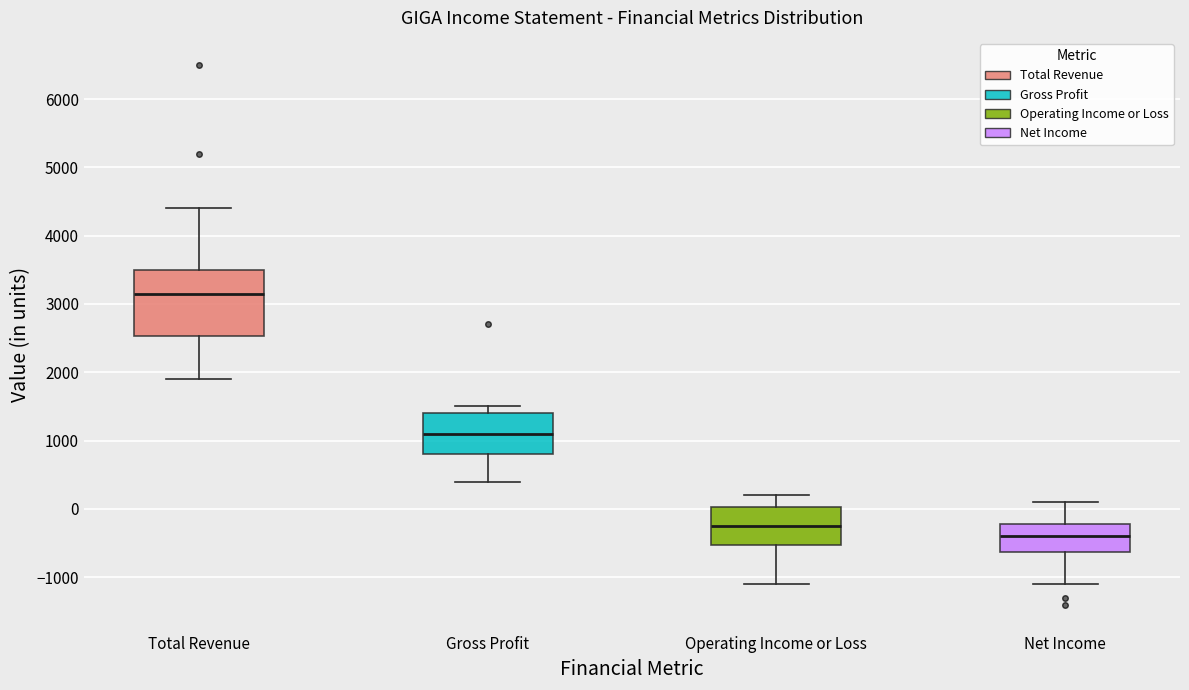

Reading left to right, transcribe this box plot: for each box, give where its median line is, the range the box spans, and where its two whiskers end, as read against the y-axis. The values are not printed on the chart, so give them approximately, as read against the axis.

Total Revenue: median 3200, box 2500 to 3500, whiskers 1900 to 4400
Gross Profit: median 1100, box 800 to 1400, whiskers 400 to 1500
Operating Income or Loss: median -200, box -500 to 0, whiskers -1100 to 200
Net Income: median -400, box -600 to -200, whiskers -1100 to 100